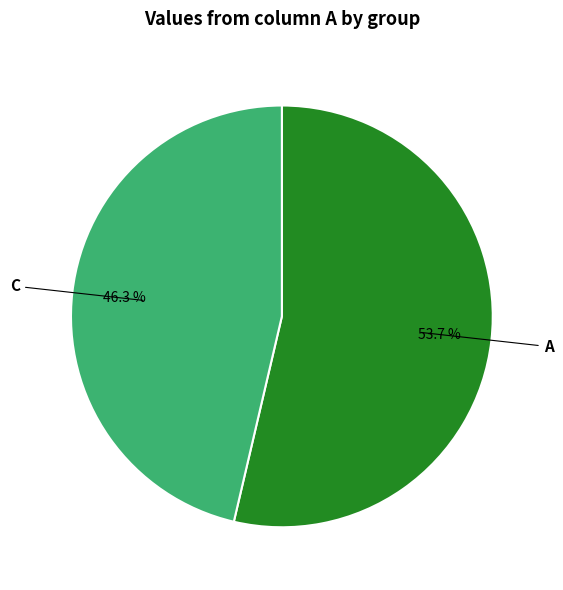

Is it true that A is 42% of the pie?

False